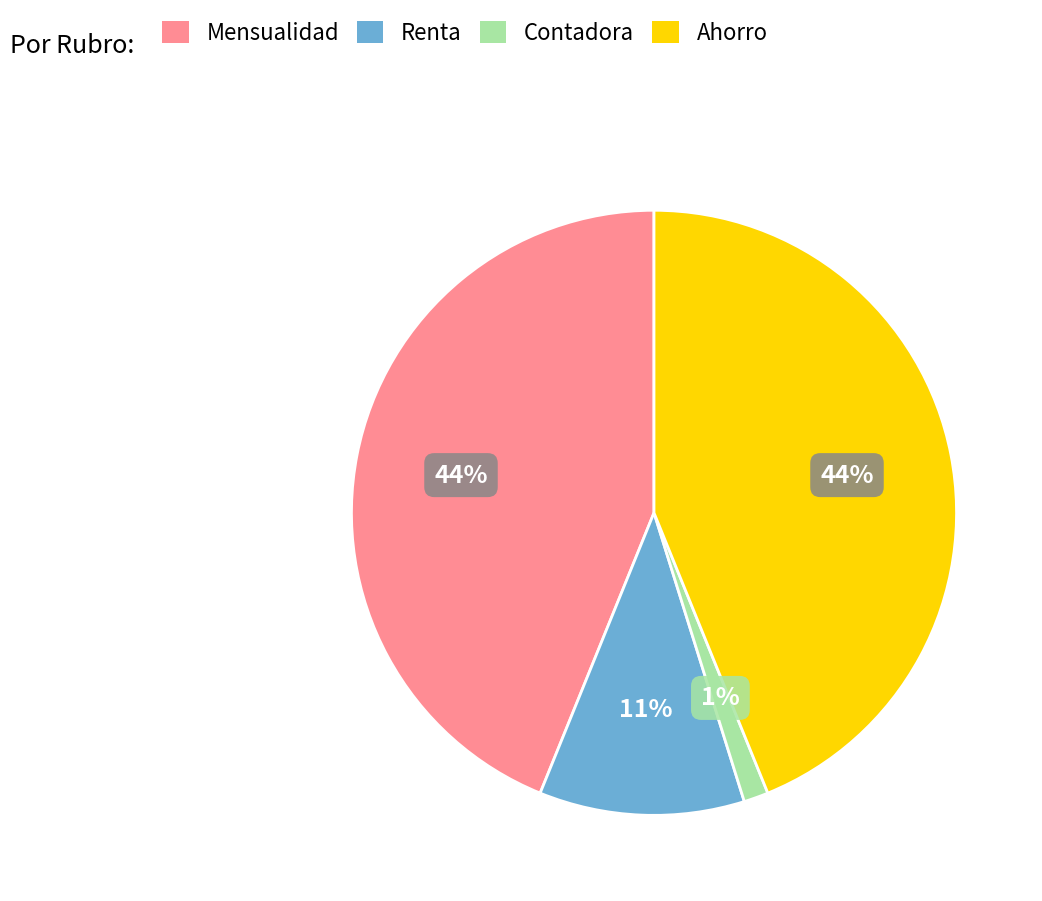

Which has a higher value, Contadora or Mensualidad?

Mensualidad